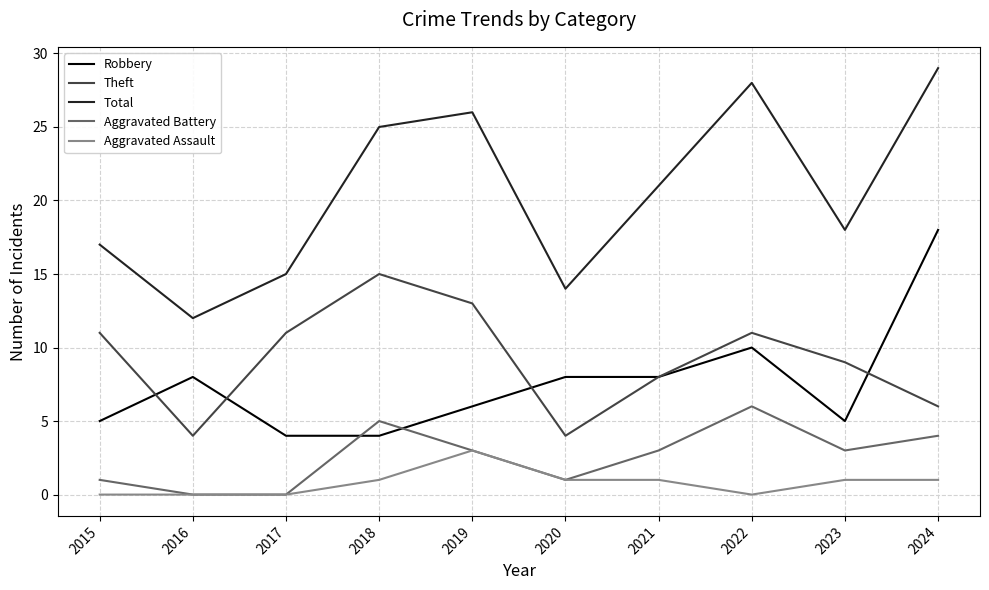

Reading left to right, extract all data points from this chart.

Robbery: 2015=5	2016=8	2017=4	2018=4	2019=6	2020=8	2021=8	2022=10	2023=5	2024=18
Theft: 2015=11	2016=4	2017=11	2018=15	2019=13	2020=4	2021=8	2022=11	2023=9	2024=6
Total: 2015=17	2016=12	2017=15	2018=25	2019=26	2020=14	2021=21	2022=28	2023=18	2024=29
Aggravated Battery: 2015=1	2016=0	2017=0	2018=5	2019=3	2020=1	2021=3	2022=6	2023=3	2024=4
Aggravated Assault: 2015=0	2016=0	2017=0	2018=1	2019=3	2020=1	2021=1	2022=0	2023=1	2024=1